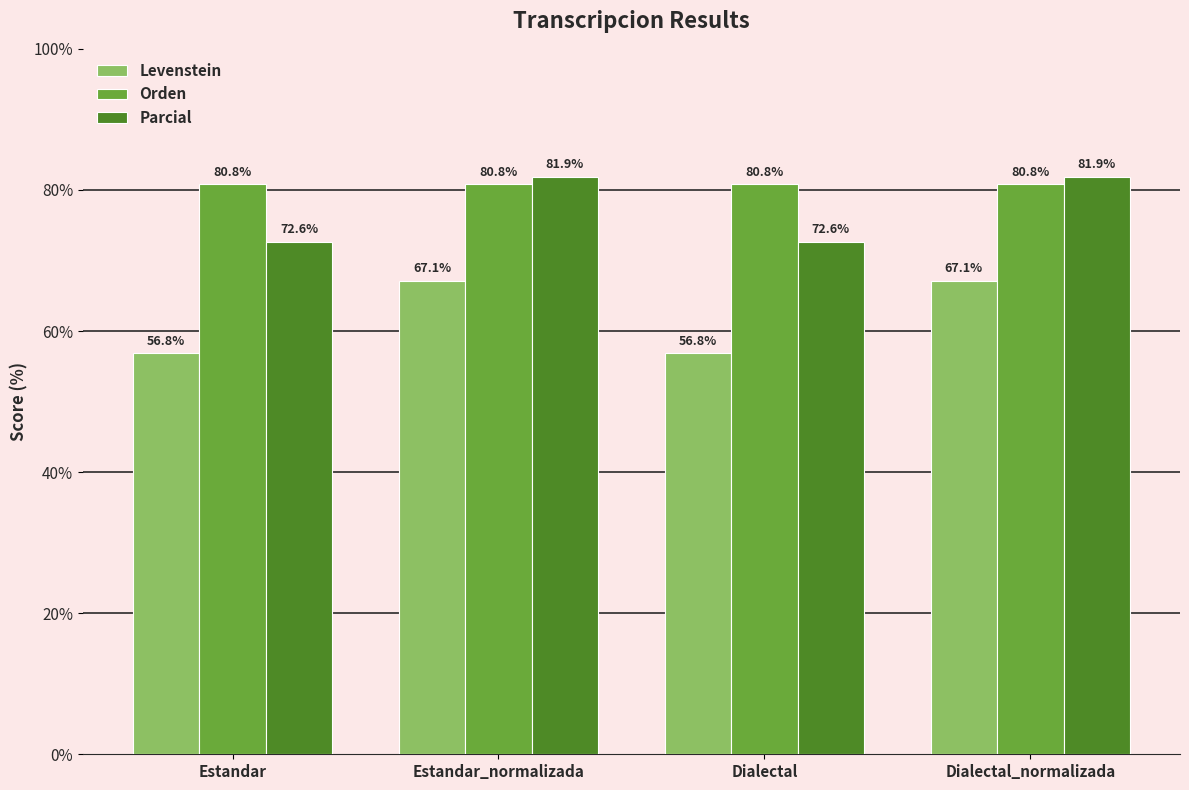

What is the label of the 3rd bar from the left?

Dialectal